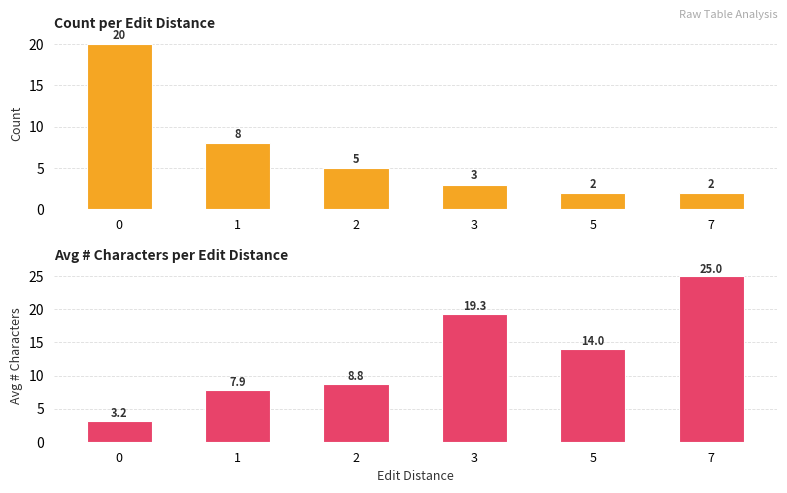

What is the maximum value shown in the chart?

25.0